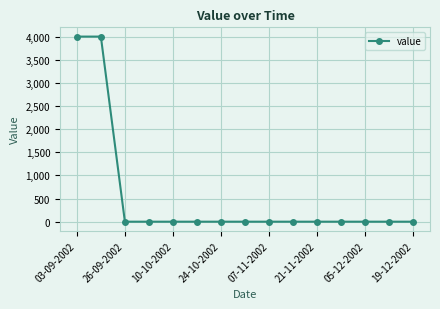

What is the difference between the second highest and minimum values?

4000